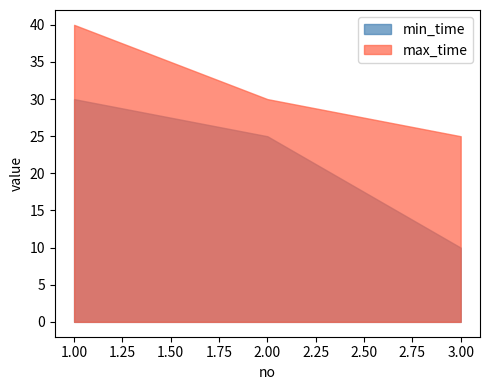

Between 2 and 3, which series saw the biggest shift?

min_time